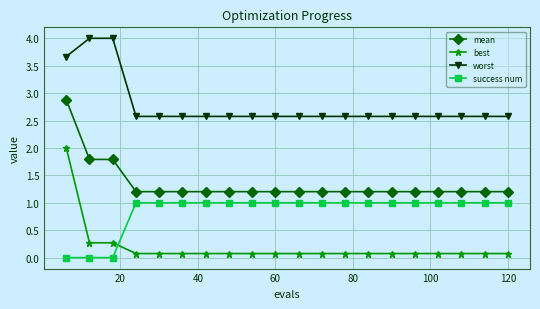

Which series has the largest total across all categories?

worst